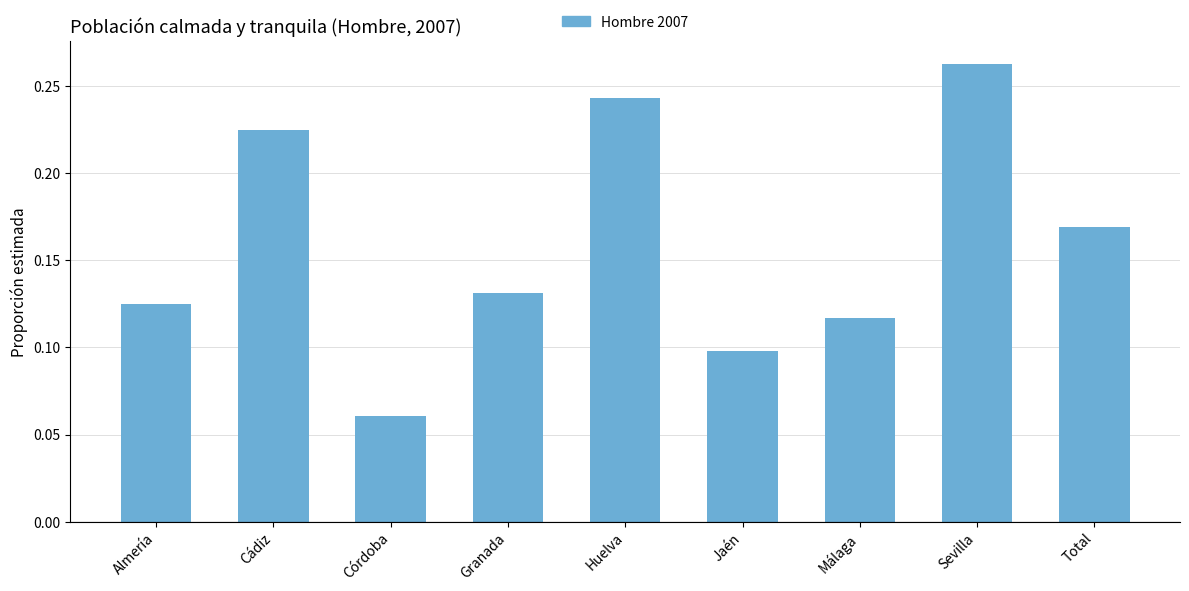

Which label corresponds to the largest value in the chart?

Sevilla